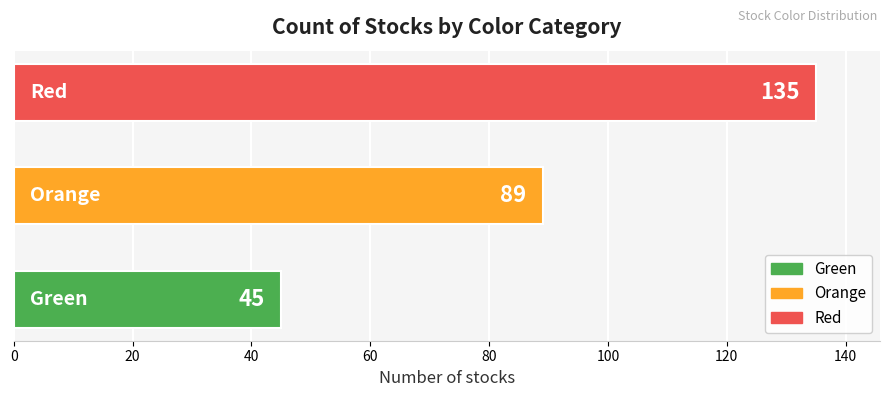

What is the maximum value shown in the chart?

135